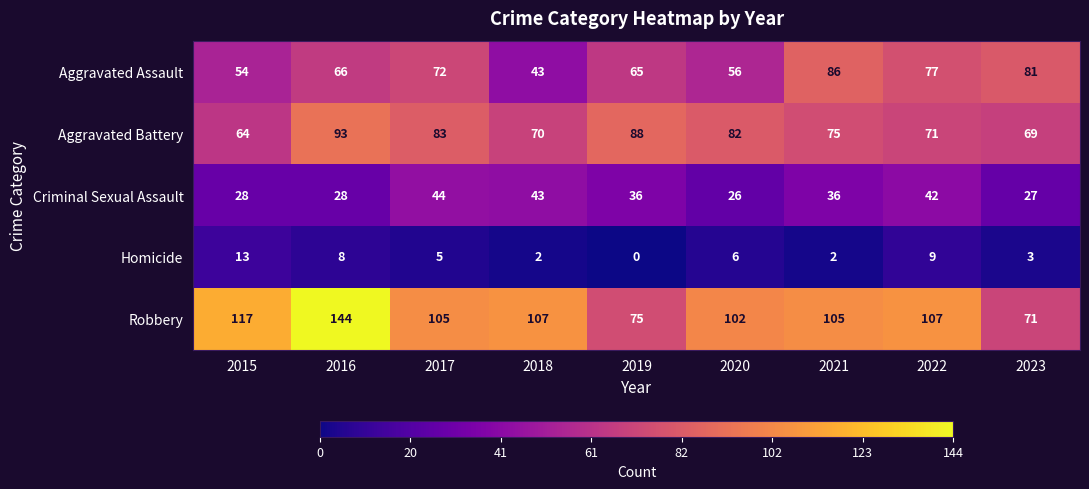

What is the sum of all Aggravated Battery values?

695